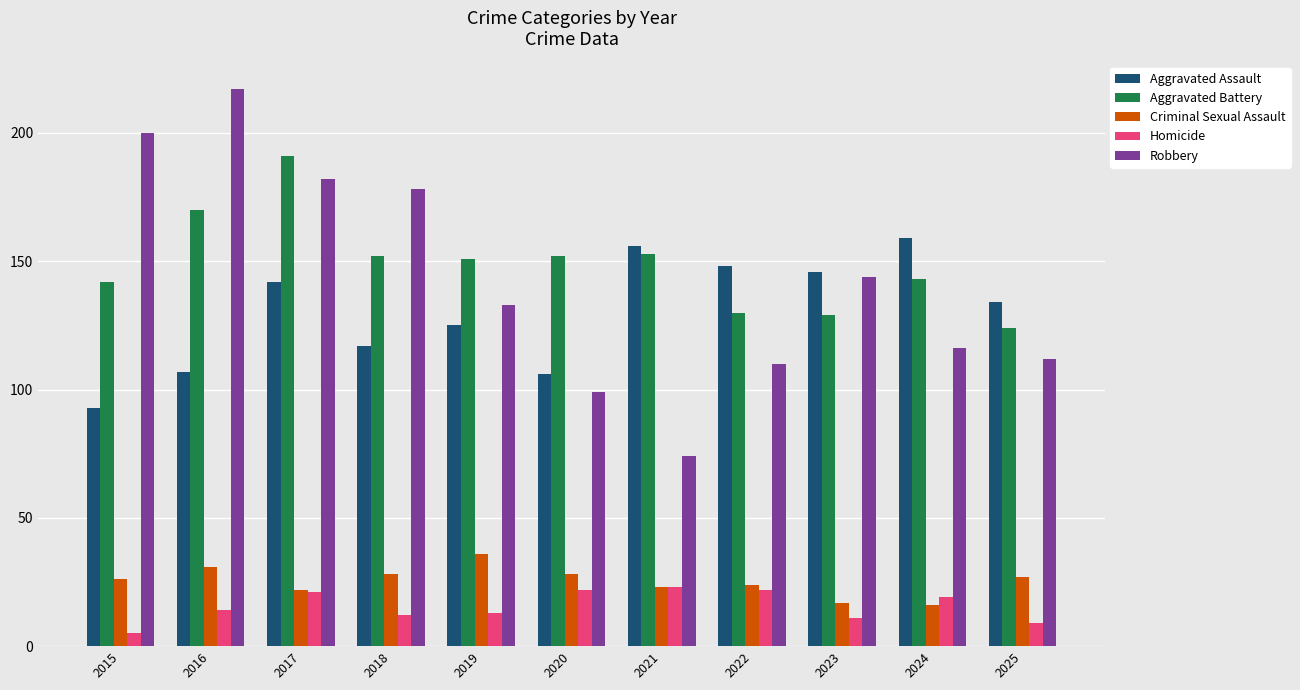

True or false: Criminal Sexual Assault has a value of 31 at 2022.

False